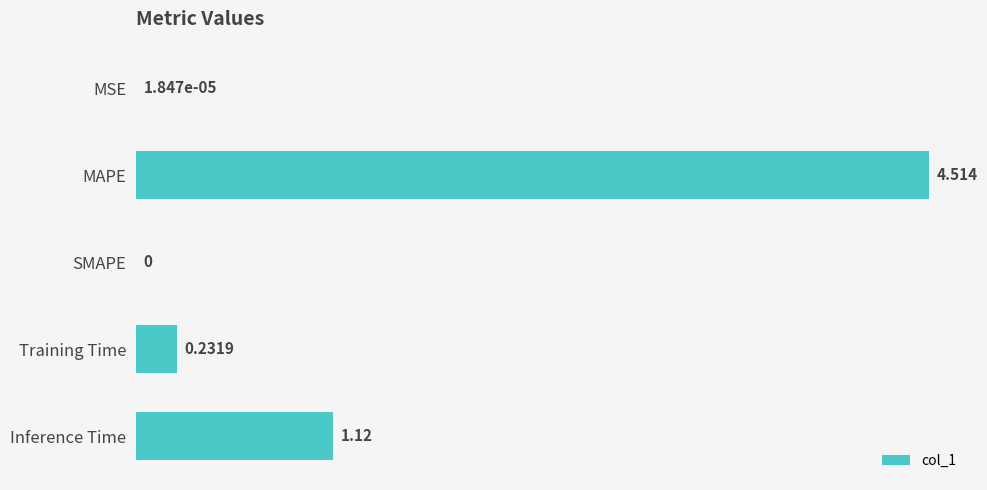

Which has a higher value, MSE or MAPE?

MAPE